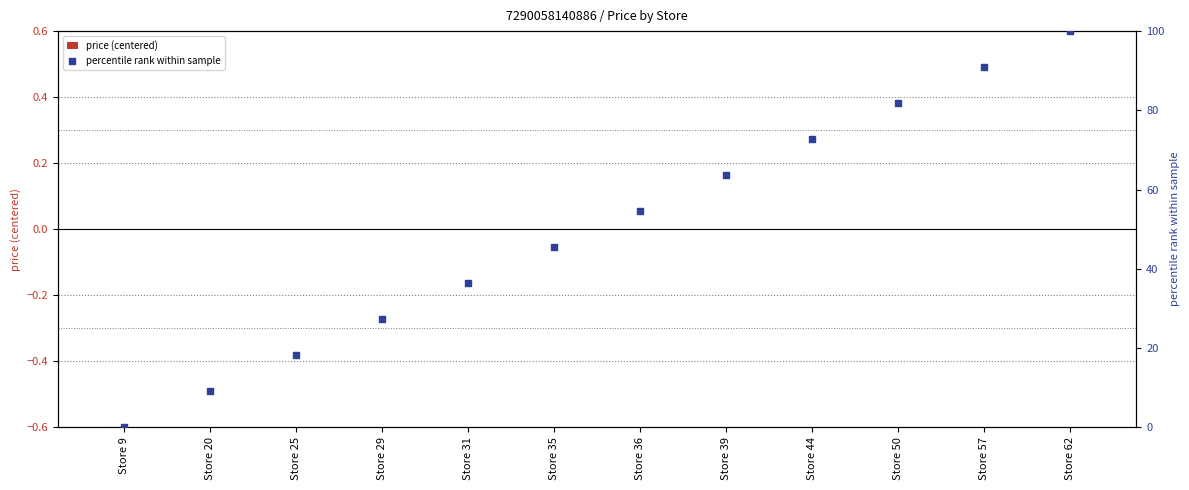

What is the total value across all series at Store 25?

18.2